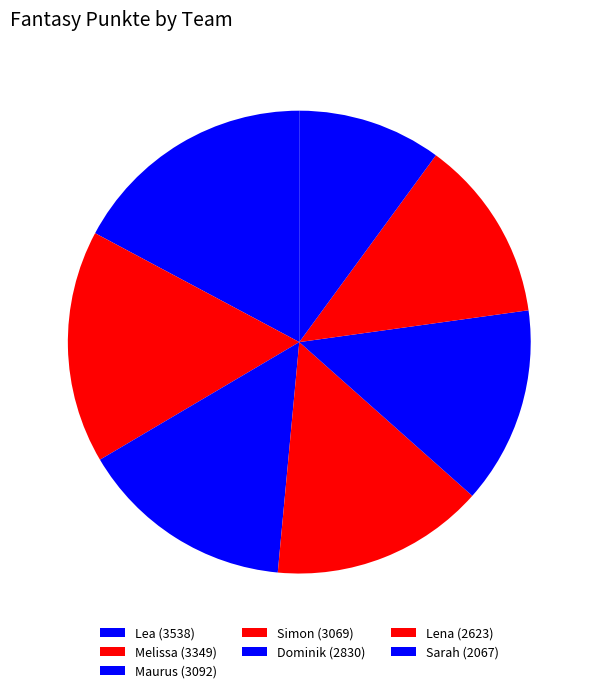

Is the sum of Melissa and Sarah greater than half?

No